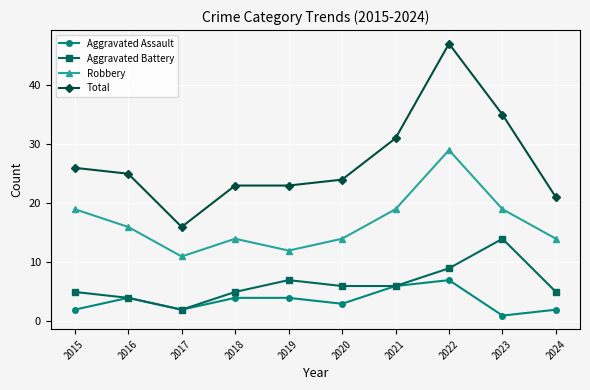

At how many categories does at least one series exceed 27?

3